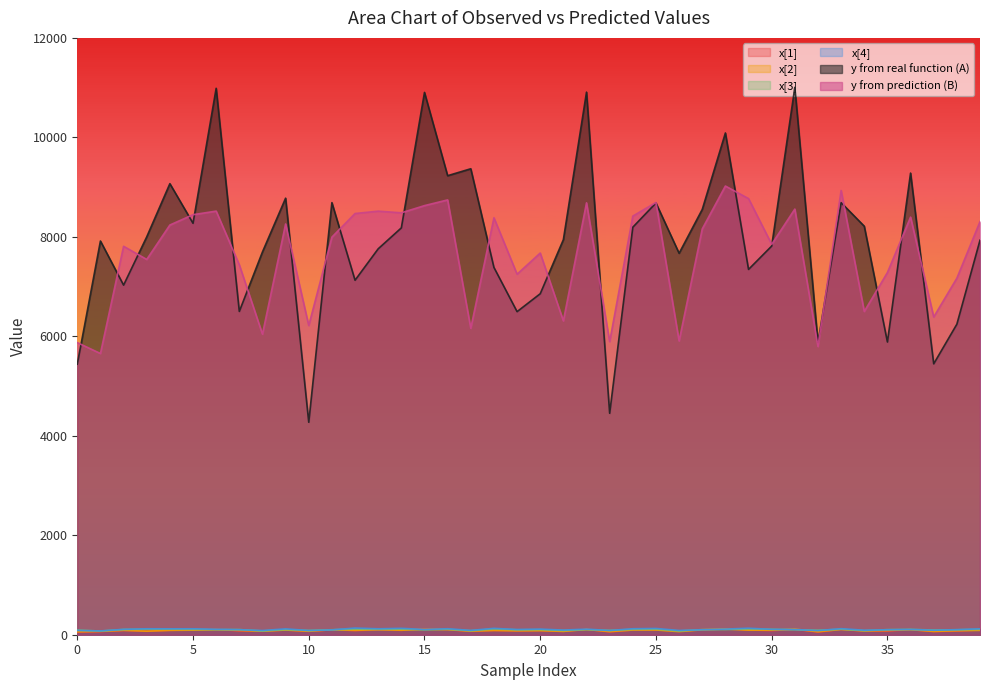

What is the difference between the maximum and minimum values in the x[3] series?

41.5